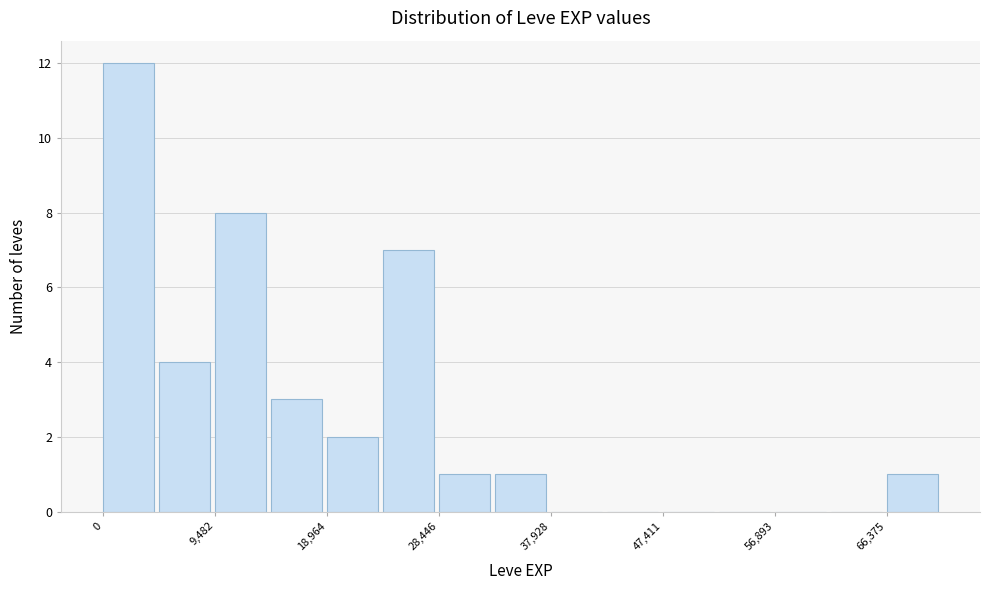

Reading left to right, transcribe this chart: for each bar, give the range it covers on the x-axis and its height. Neither the bar edges nor the heights are printed on the chart, so give them approximately, as read against the axes.

0 to 5000: 12
5000 to 9000: 4
9000 to 14000: 8
14000 to 19000: 3
19000 to 24000: 2
24000 to 28000: 7
28000 to 33000: 1
33000 to 38000: 1
38000 to 43000: 0
43000 to 47000: 0
47000 to 52000: 0
52000 to 57000: 0
57000 to 62000: 0
62000 to 66000: 0
66000 to 71000: 1